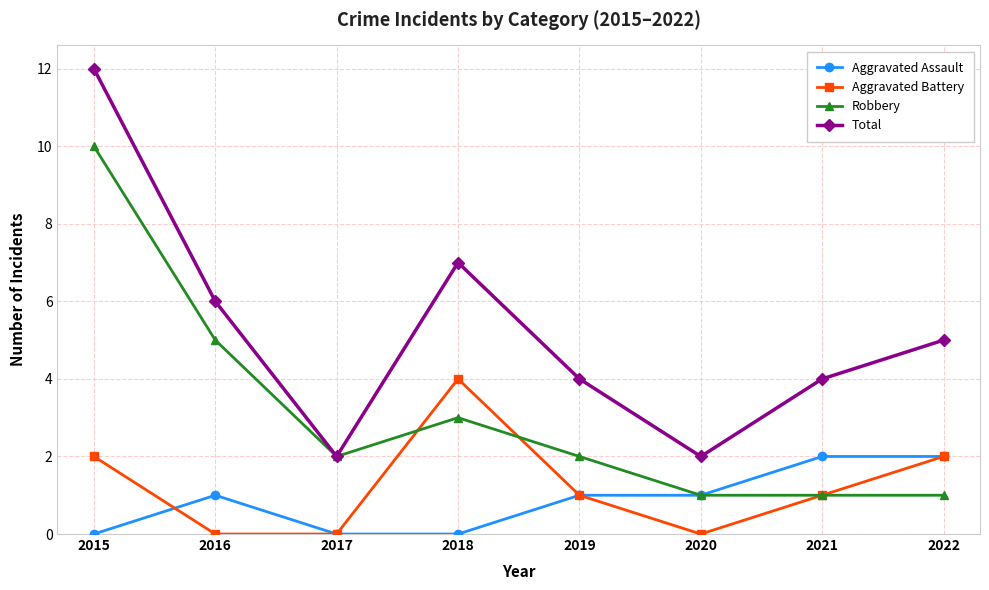

Rank the series by their maximum value, from lowest to highest.

Aggravated Assault, Aggravated Battery, Robbery, Total